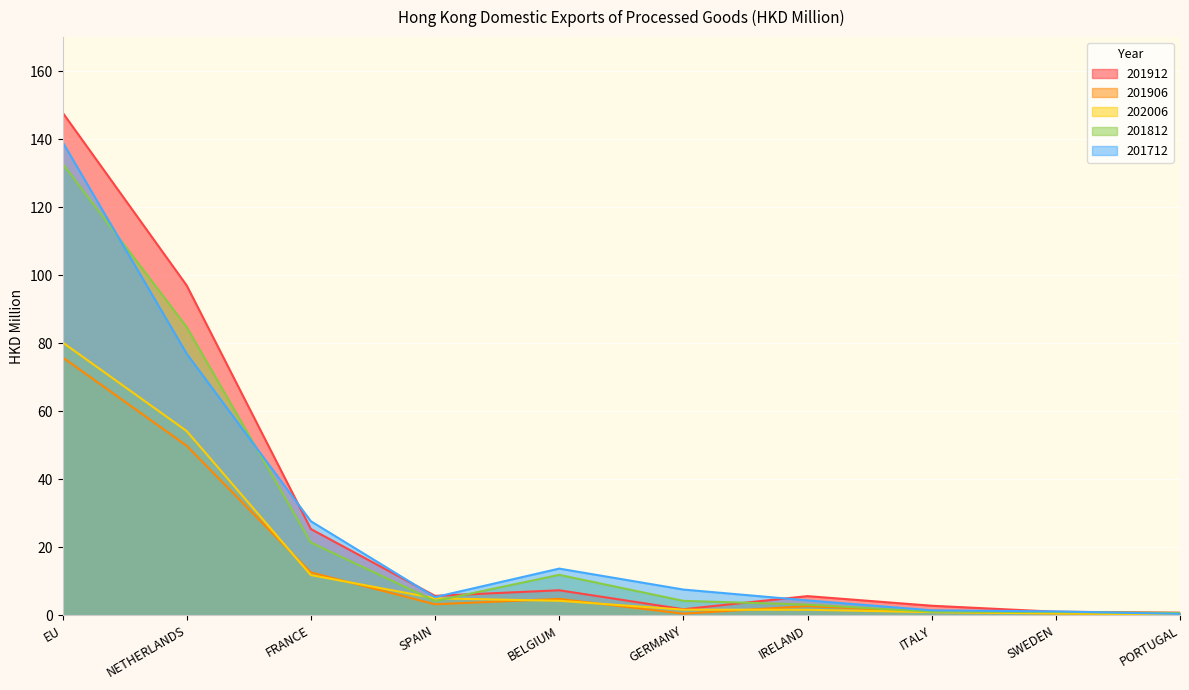

Which category has the highest value in the 202006 series?

EU